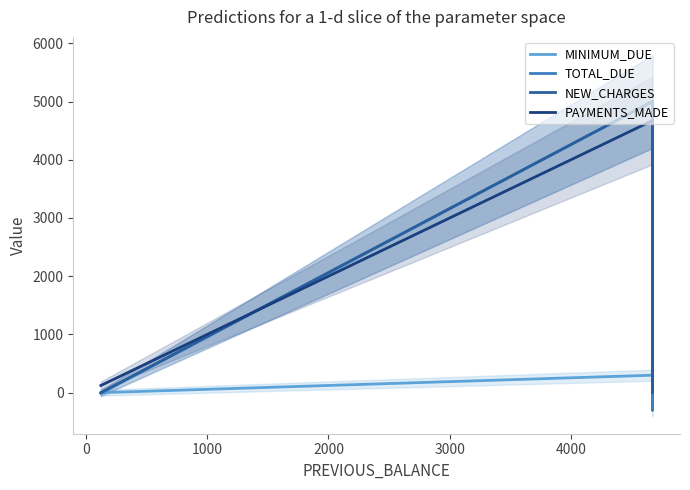

What is the sum of all MINIMUM_DUE values?

1800